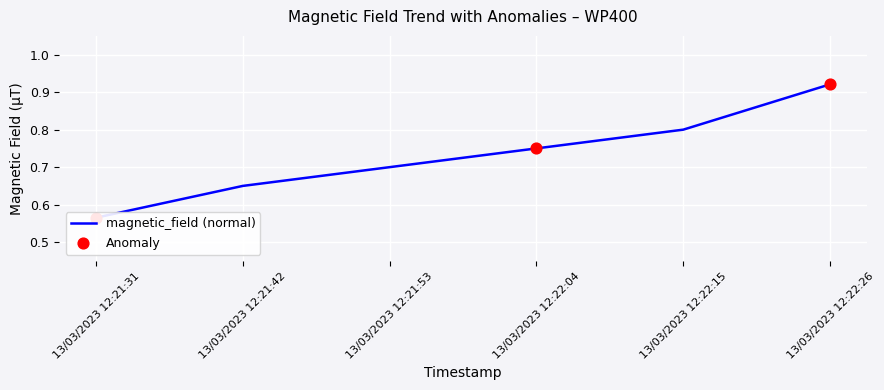

Which has a higher value, 13/03/2023 12:21:42 or 13/03/2023 12:22:26?

13/03/2023 12:22:26